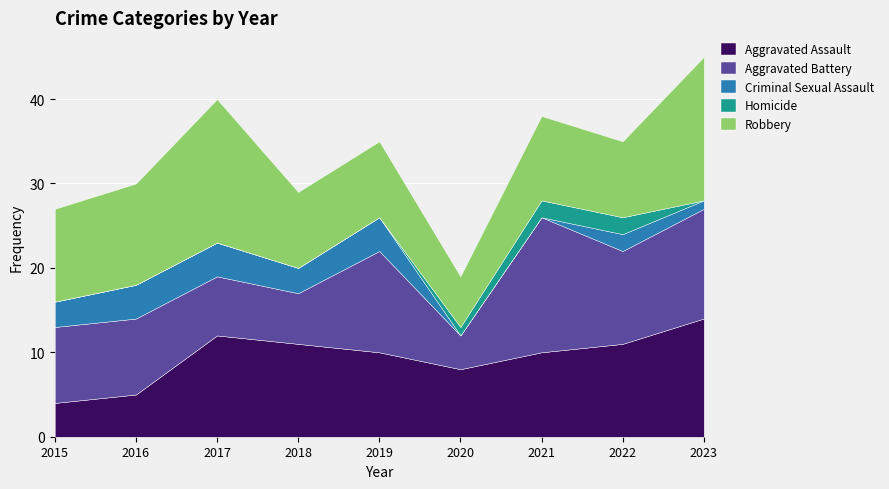

How many values in the Aggravated Battery series are below 9?

3